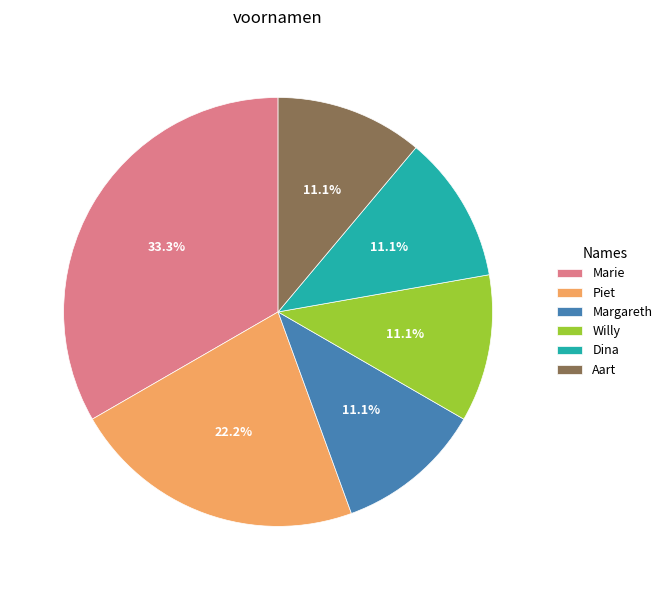

Which slice is the largest?

Marie